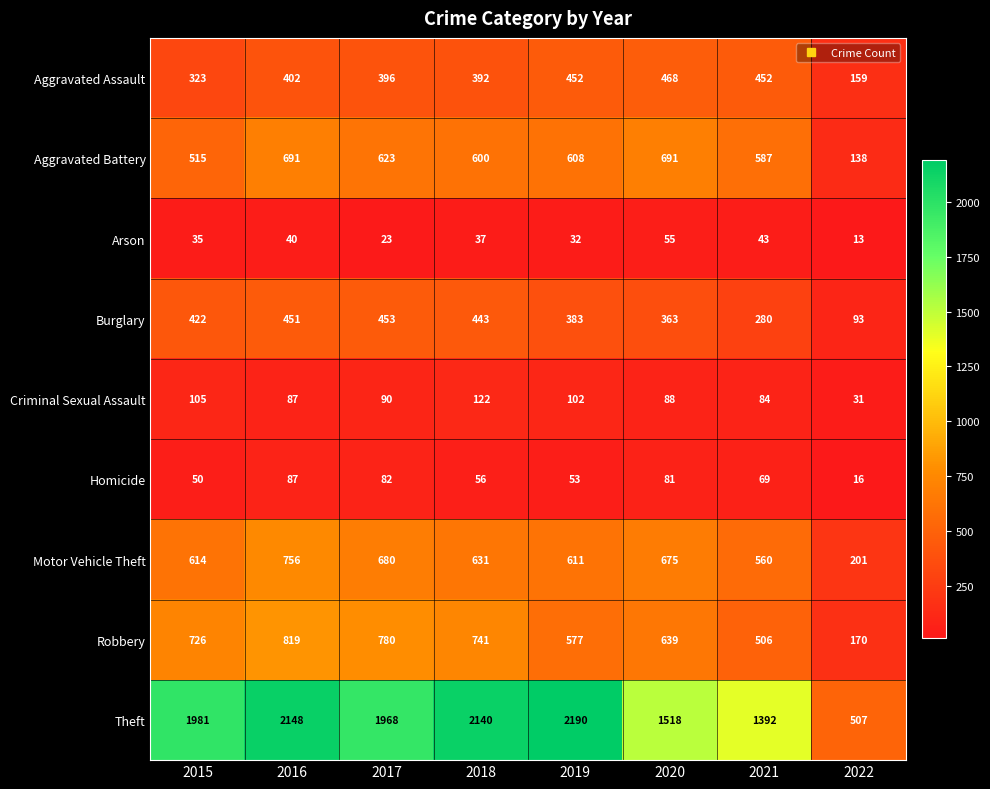

At which label is Robbery closest to 494?

2021